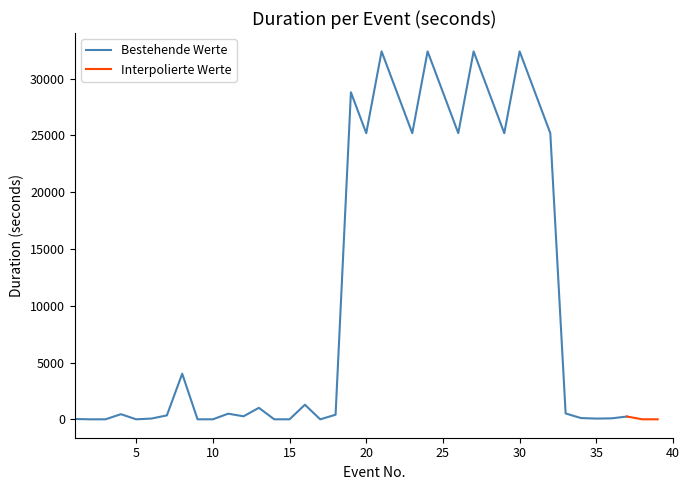

What is the highest value of the Bestehende Werte series?

32400